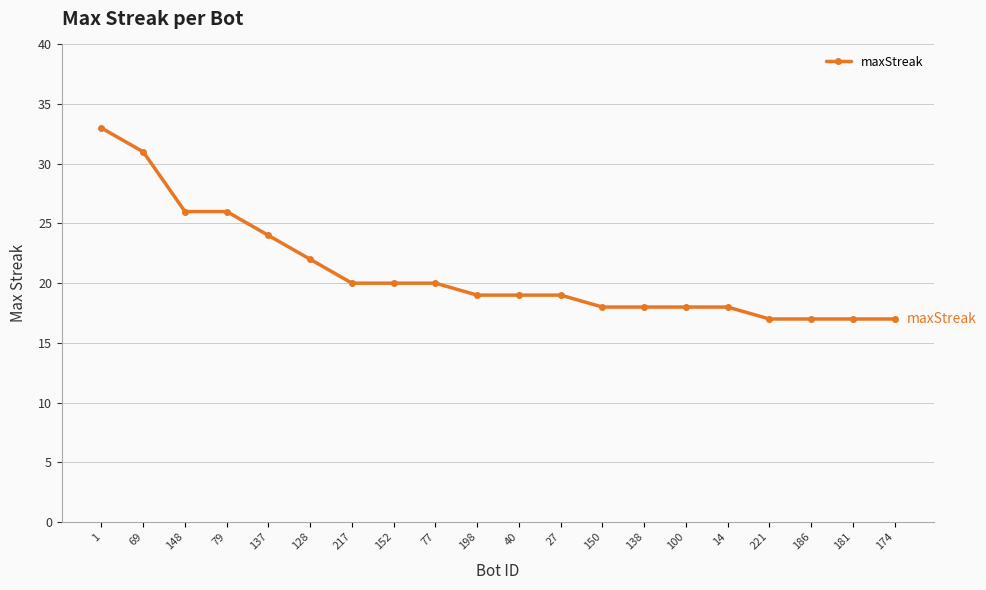

Approximately how many times larger is the value at 181 compared to 174?

1.0